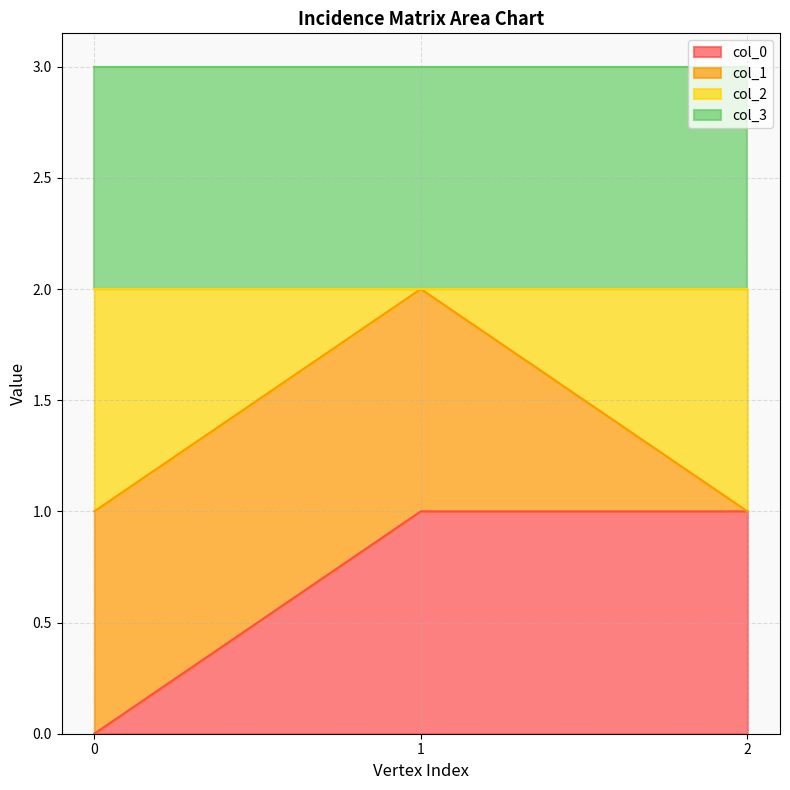

What is the total value across all series at 2?

3